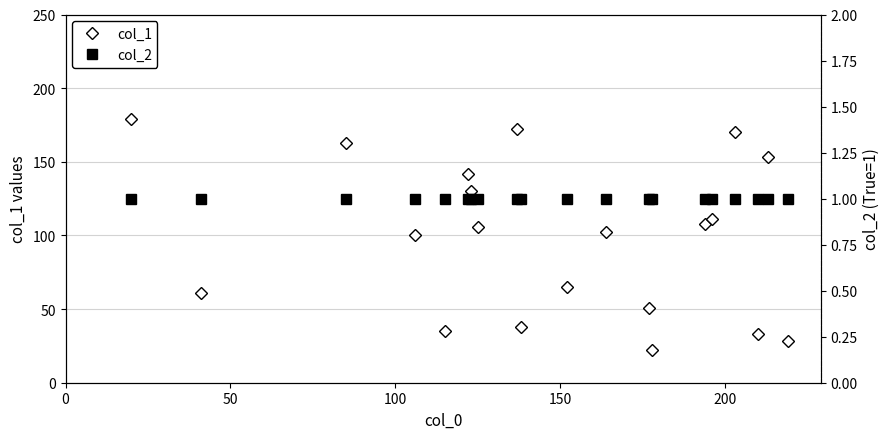

Rank the series by their average value, from lowest to highest.

col_2, col_1